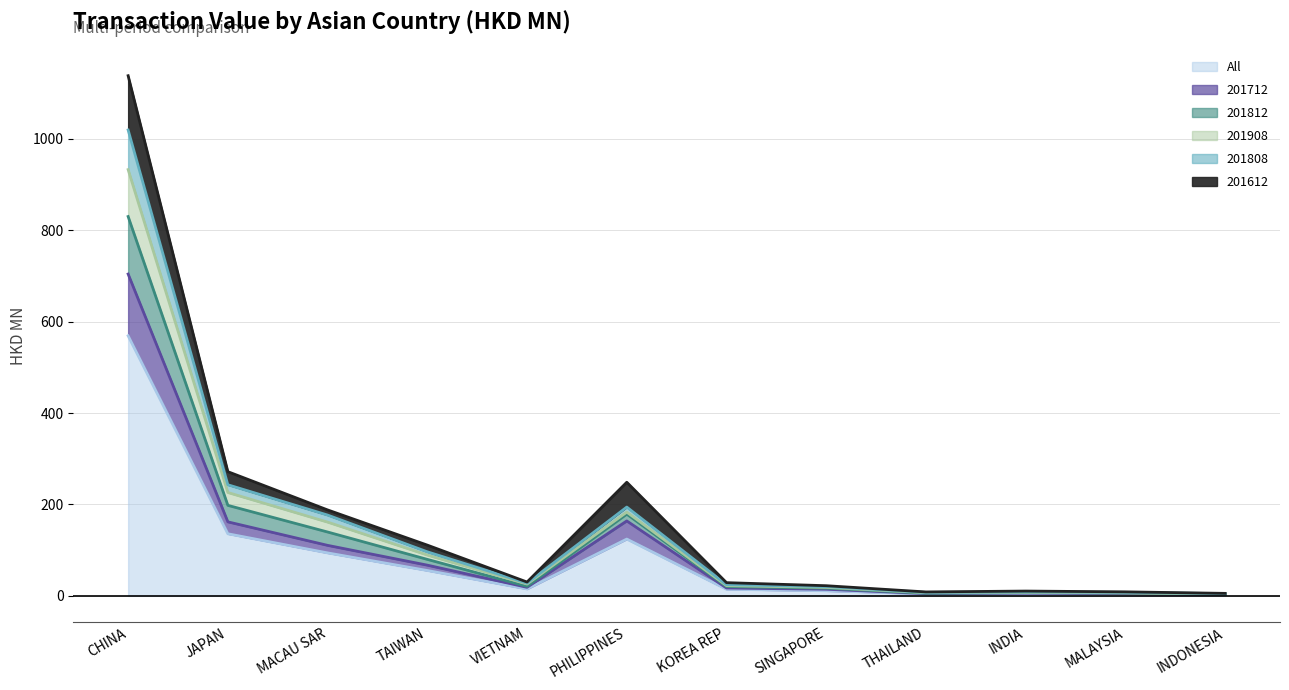

What is the maximum value for All?

569.1